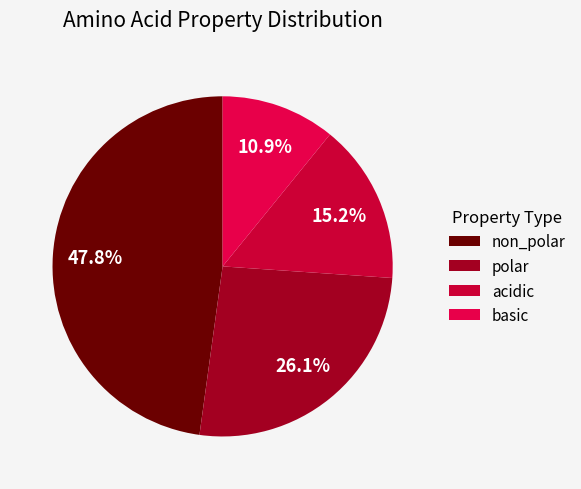

What percentage is NOT represented by acidic?

84.8%